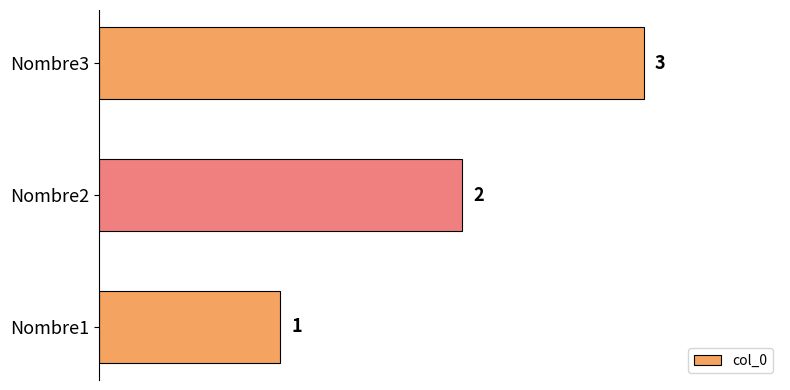

How many categories are shown in the chart?

3